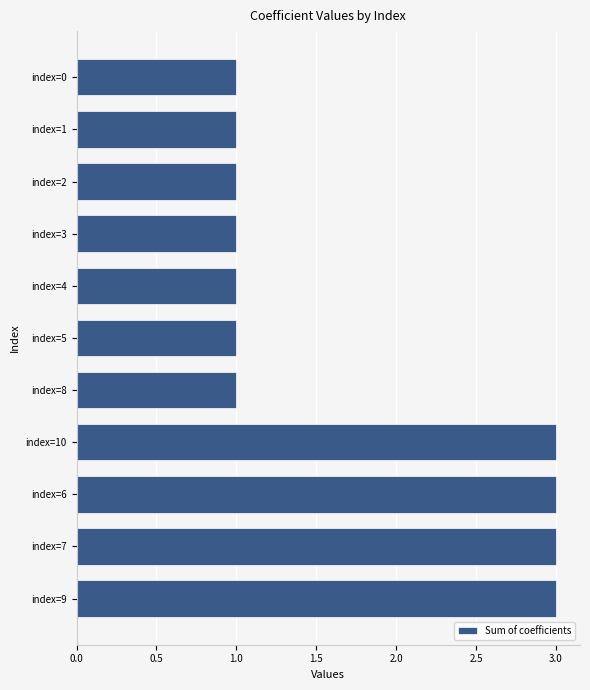

What is the average value?

2